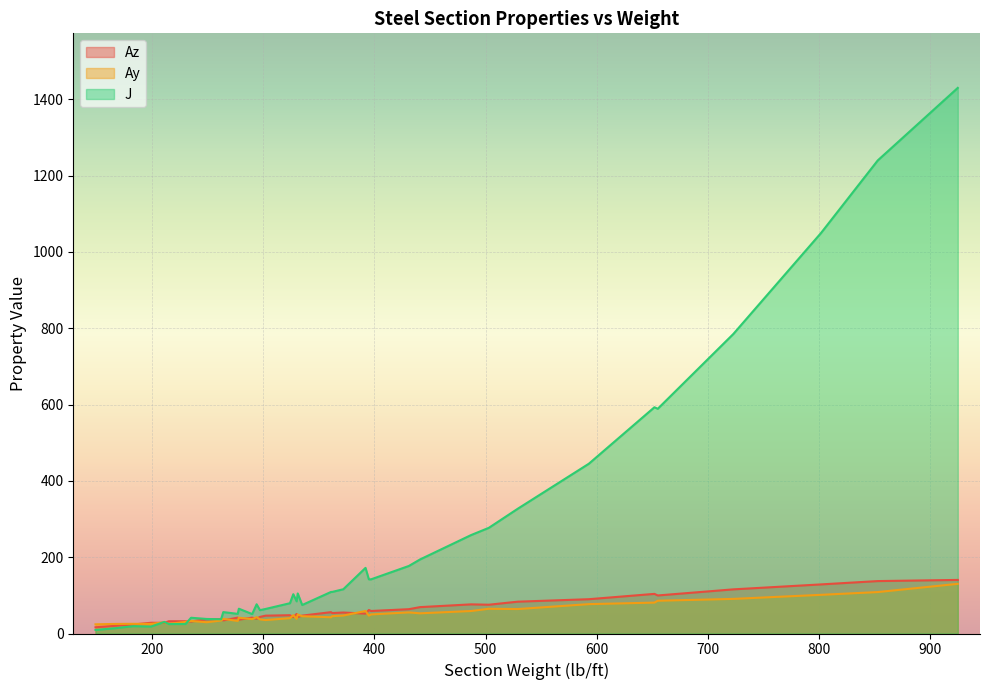

How many distinct data groups are displayed?

3